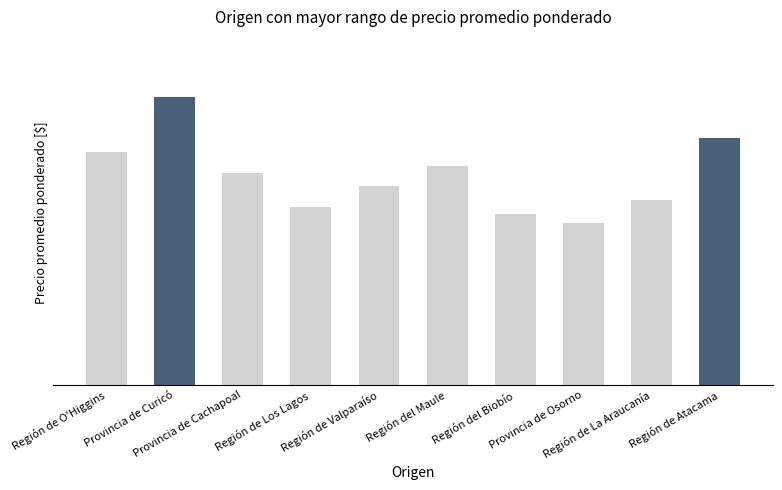

Reading right to left, extract all data points from this chart.

Región de Atacama=180000	Región de La Araucanía=135000	Provincia de Osorno=118000	Región del Biobío=125000	Región del Maule=160000	Región de Valparaíso=145000	Región de Los Lagos=130000	Provincia de Cachapoal=155000	Provincia de Curicó=210000	Región de O'Higgins=170000